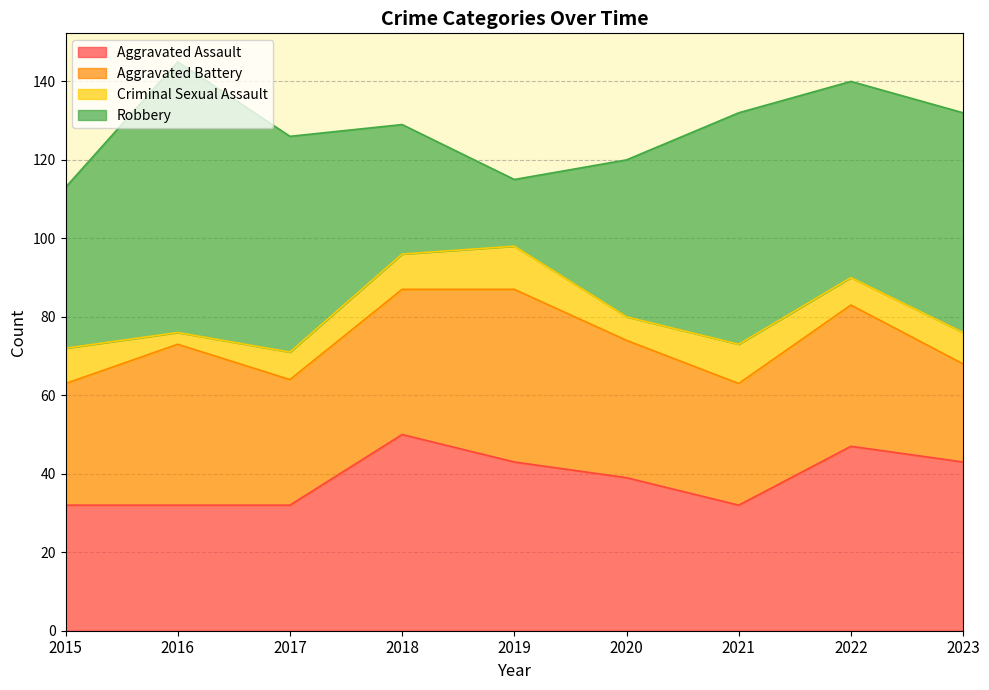

Where is Aggravated Assault nearest to the value 41?

2019